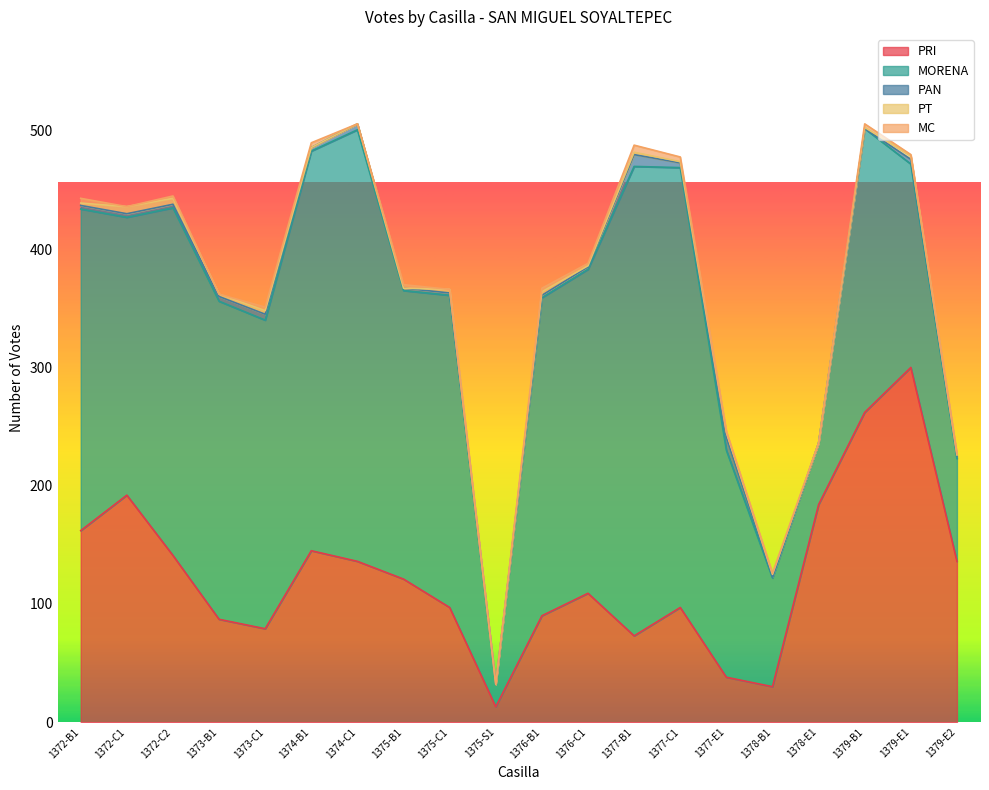

The value of PRI at 1372-B1 is 162. True or false?

True